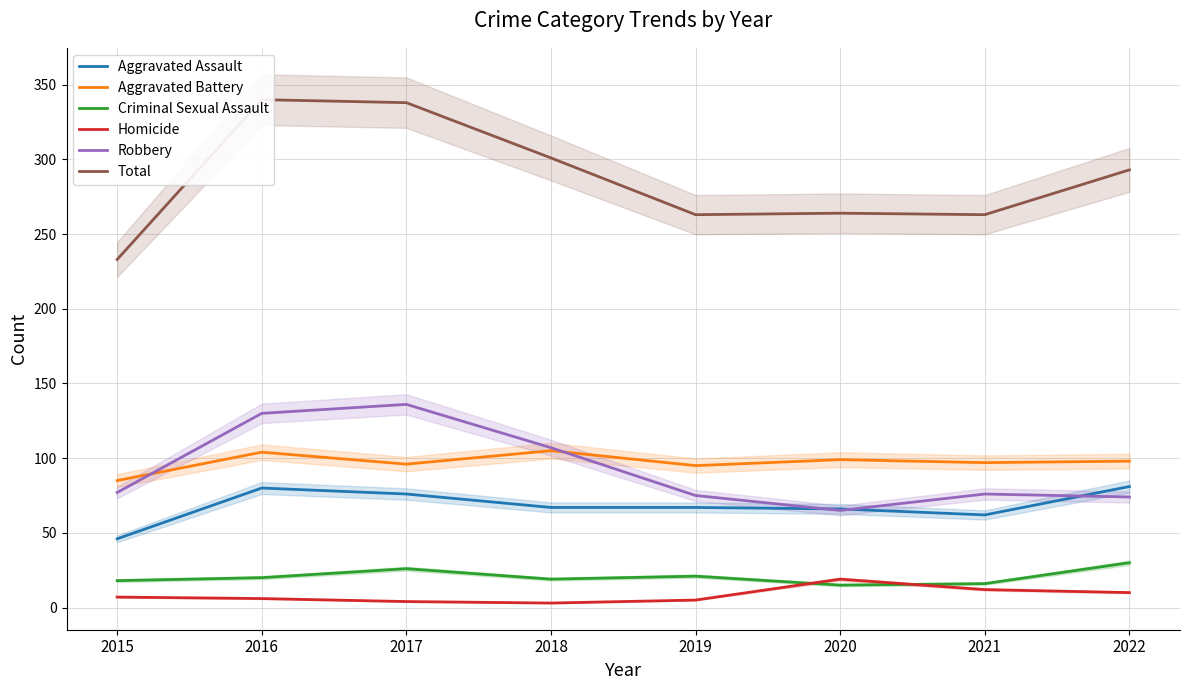

Between 2016 and 2020, which series saw the biggest shift?

Total